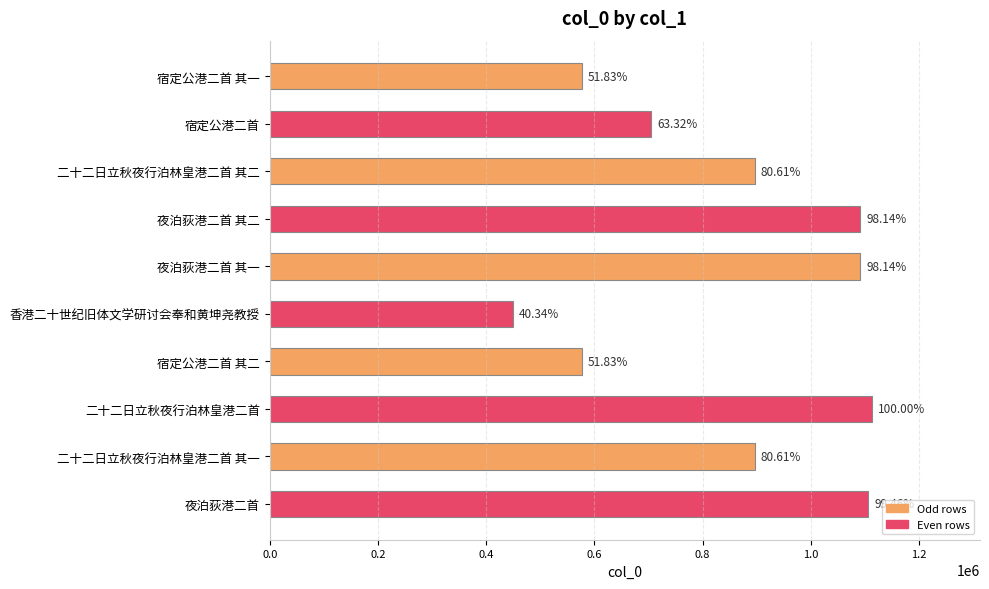

What is the average value?

850324